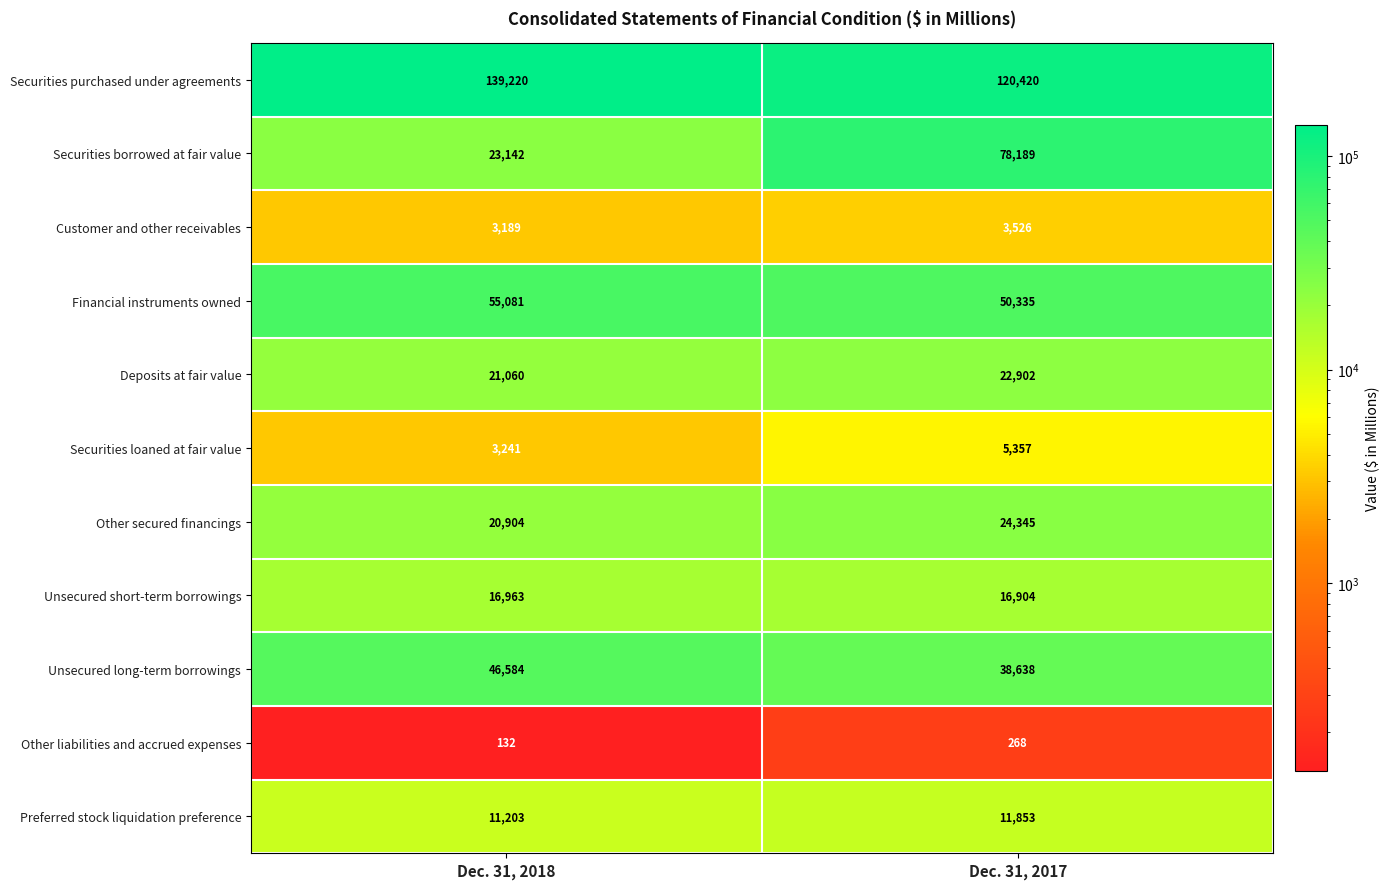

What is the difference between the maximum and minimum values in the Unsecured short-term borrowings series?

59